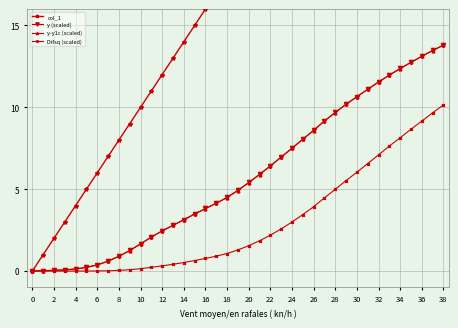

Rank the series by their maximum value, from lowest to highest.

Difsq (scaled), y-y1c (scaled), y (scaled), col_1